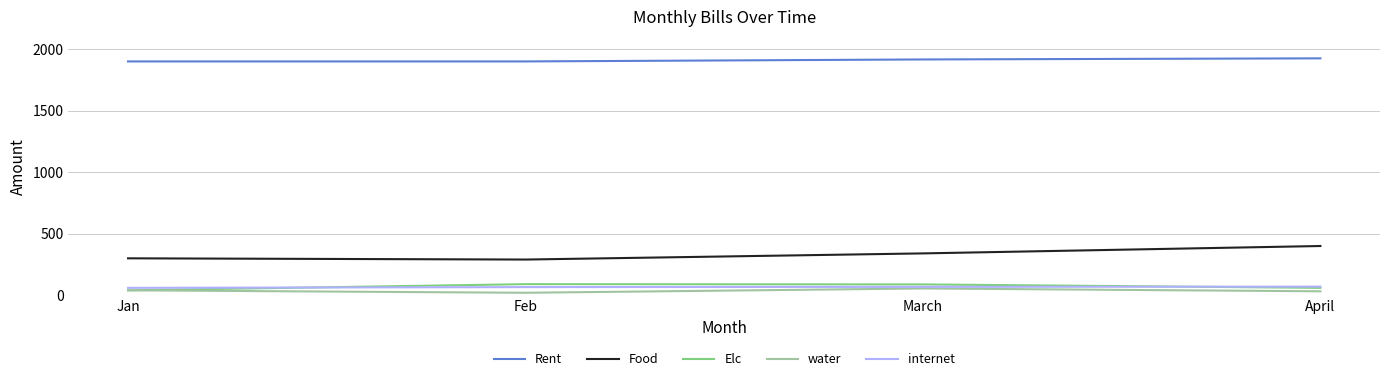

Does the chart display data point markers on the line(s)?

No